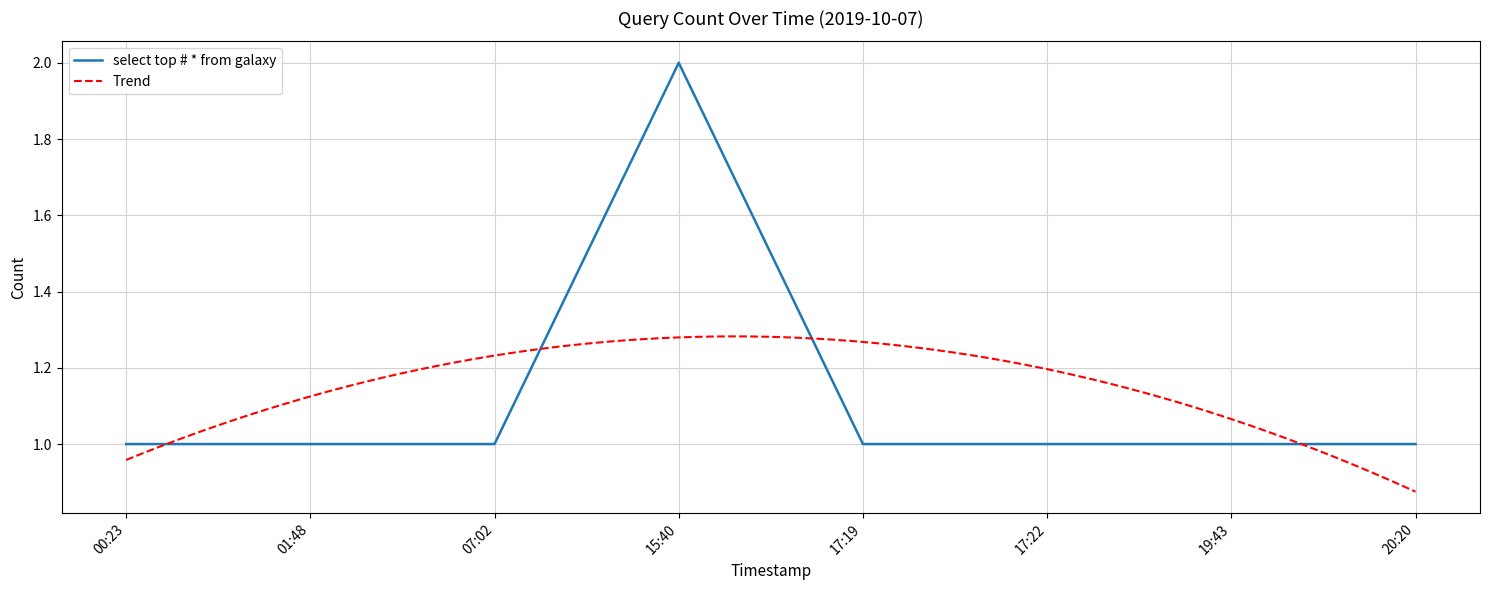

The select top # * from galaxy series shows 2 at 17:22. True or false?

False